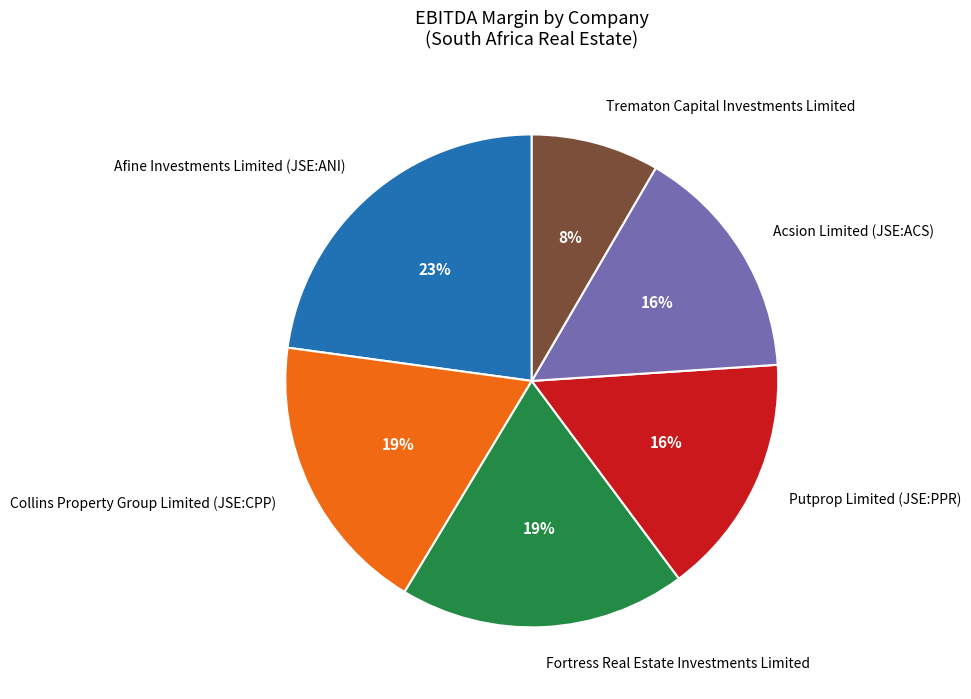

Is there a majority slice in this chart?

No